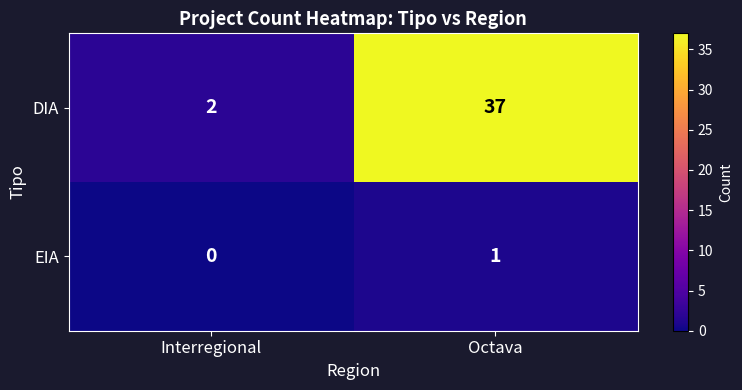

Which series has the largest total across all categories?

DIA